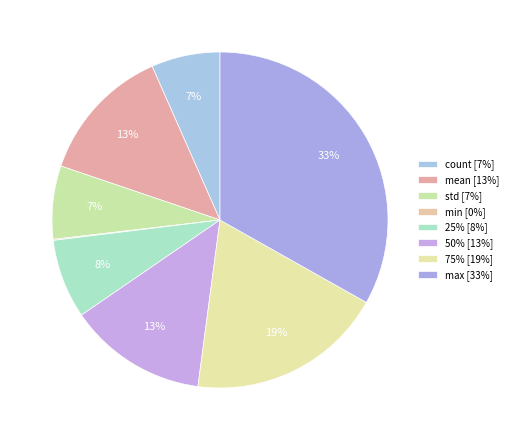

What portion of the pie excludes 50%?

86.7%